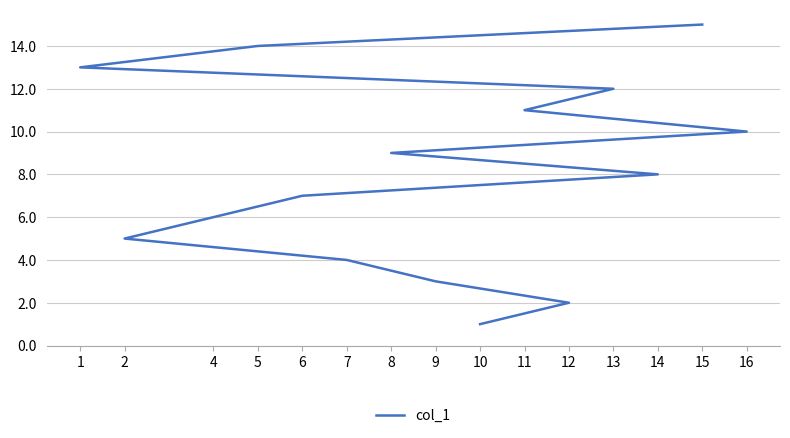

How many data points does each series have?

15